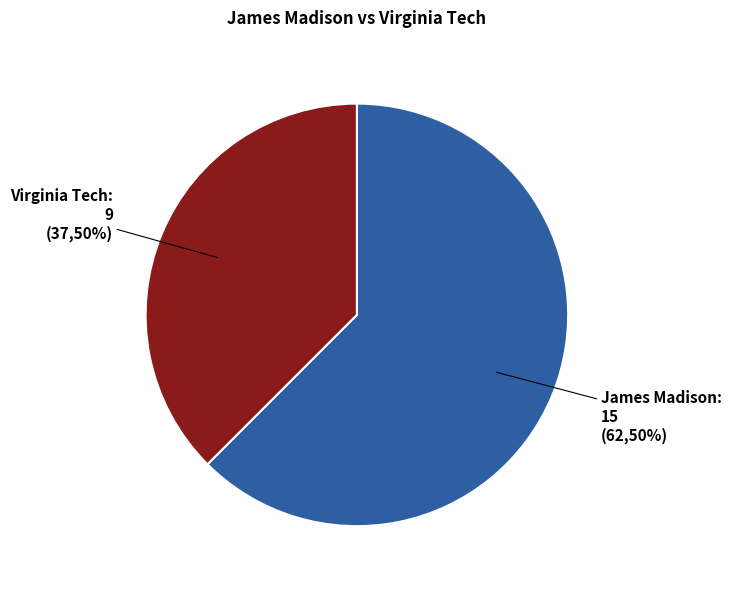

Between Virginia Tech and James Madison, which is larger?

James Madison